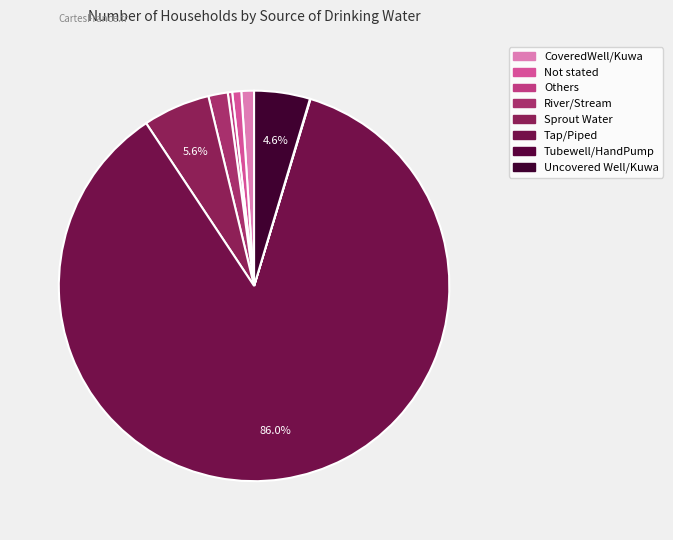

To the nearest percent, what is the difference between the largest and smallest slice percentages?

86%